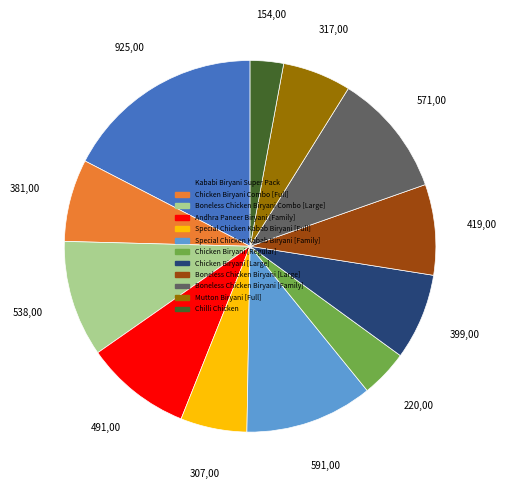

Do Special Chicken Kabab Biryani [Full] and Chicken Biryani [Large] together represent more than half of the pie?

No